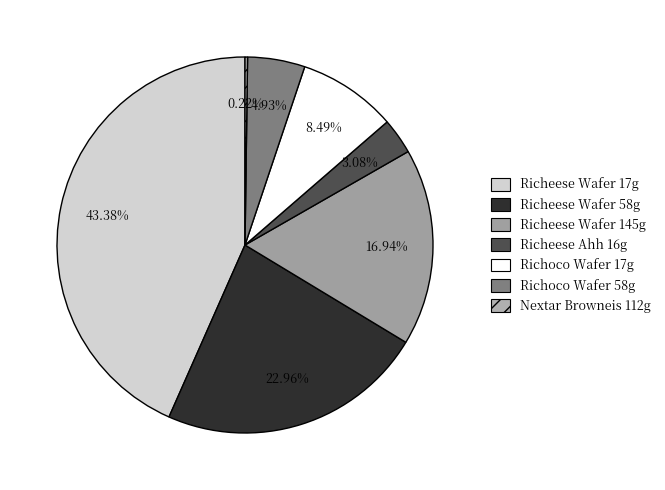

Which slice is the smallest?

Nextar Browneis 112g